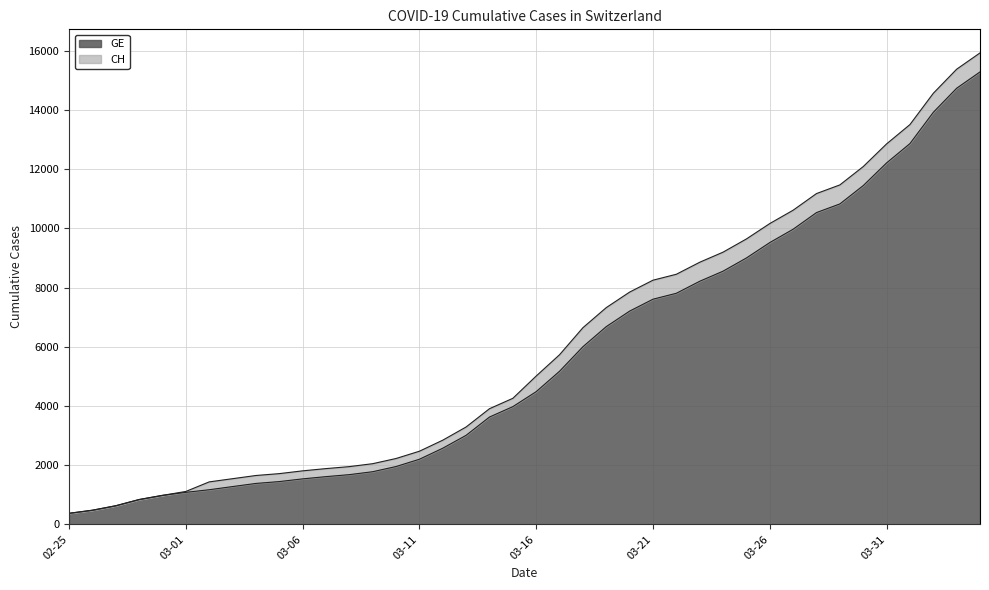

Is the value of GE at 2020-03-19 greater than the value of CH at 2020-03-09?

Yes